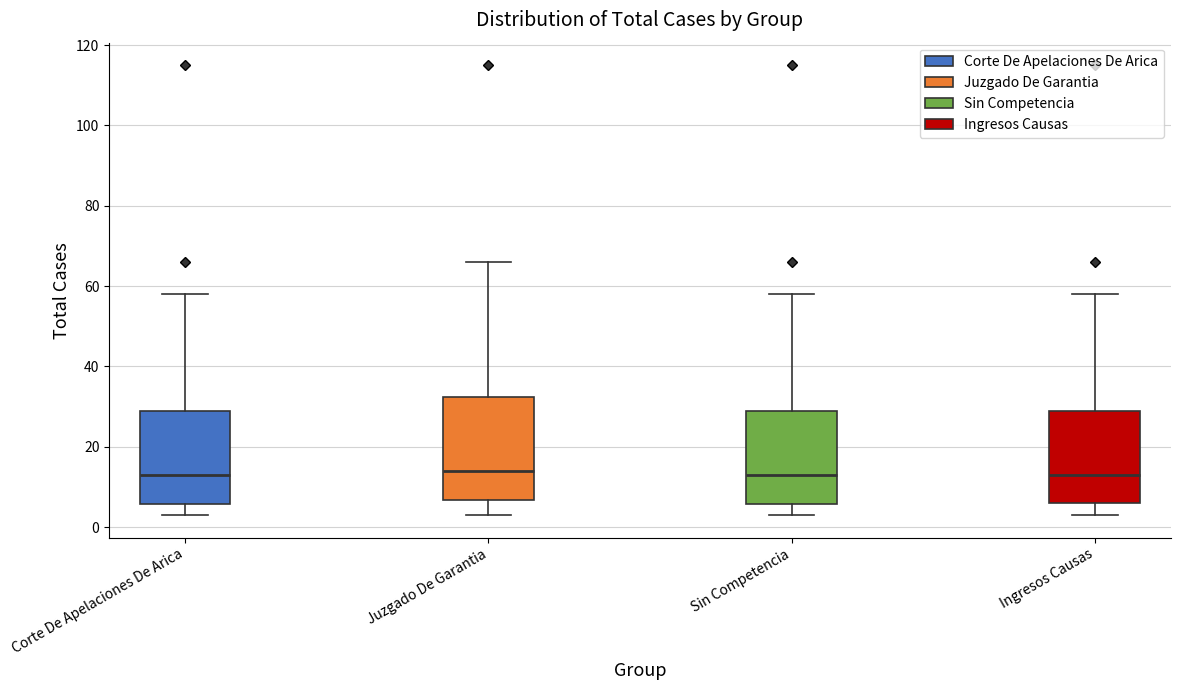

Where does the median line of the box for Corte De Apelaciones De Arica sit on the y-axis? The values are not printed on the chart, so give them approximately, as read against the axis.

14